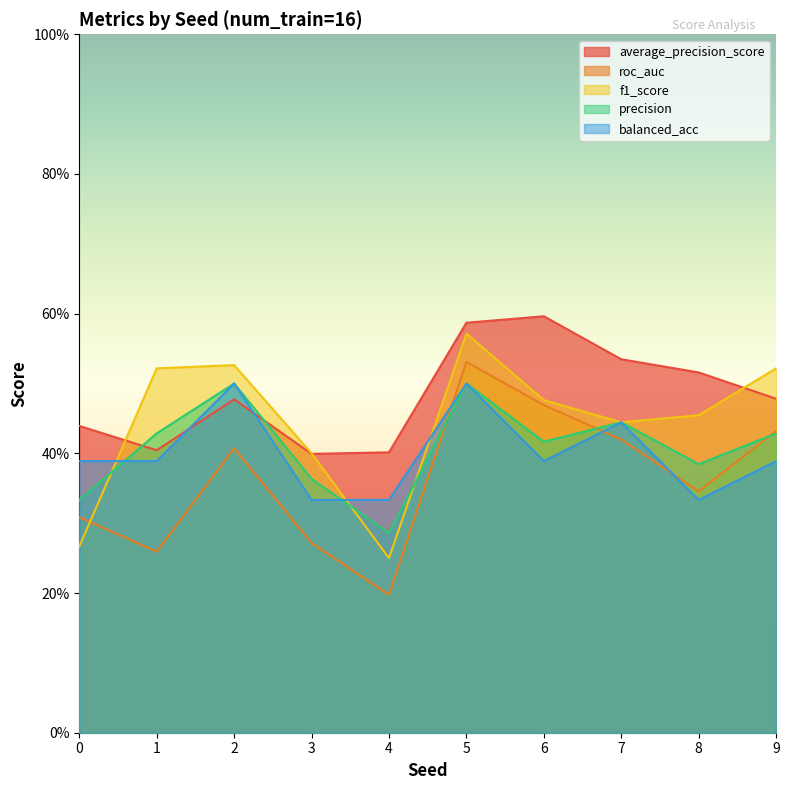

Reading left to right, what are all the values shown in this chart?

average_precision_score: 0.4	0.4	0.5	0.4	0.4	0.6	0.6	0.5	0.5	0.5
roc_auc: 0.3	0.3	0.4	0.3	0.2	0.5	0.5	0.4	0.3	0.4
f1_score: 0.3	0.5	0.5	0.4	0.2	0.6	0.5	0.4	0.5	0.5
precision: 0.3	0.4	0.5	0.4	0.3	0.5	0.4	0.4	0.4	0.4
balanced_acc: 0.4	0.4	0.5	0.3	0.3	0.5	0.4	0.4	0.3	0.4